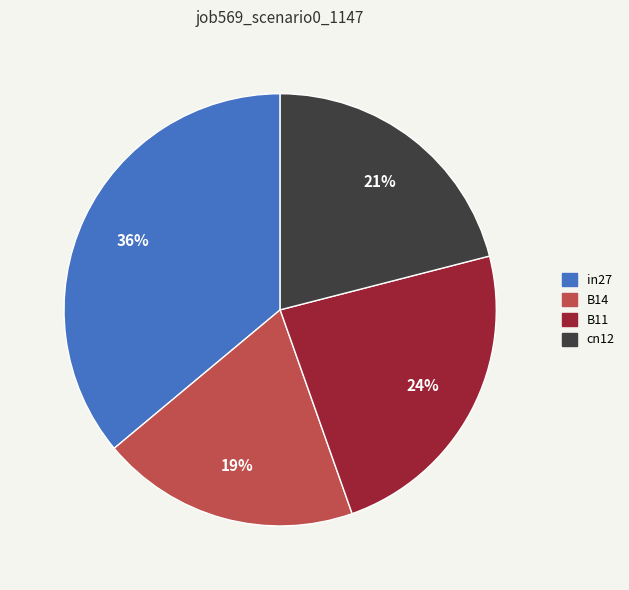

To the nearest percent, what is the average slice percentage?

25%